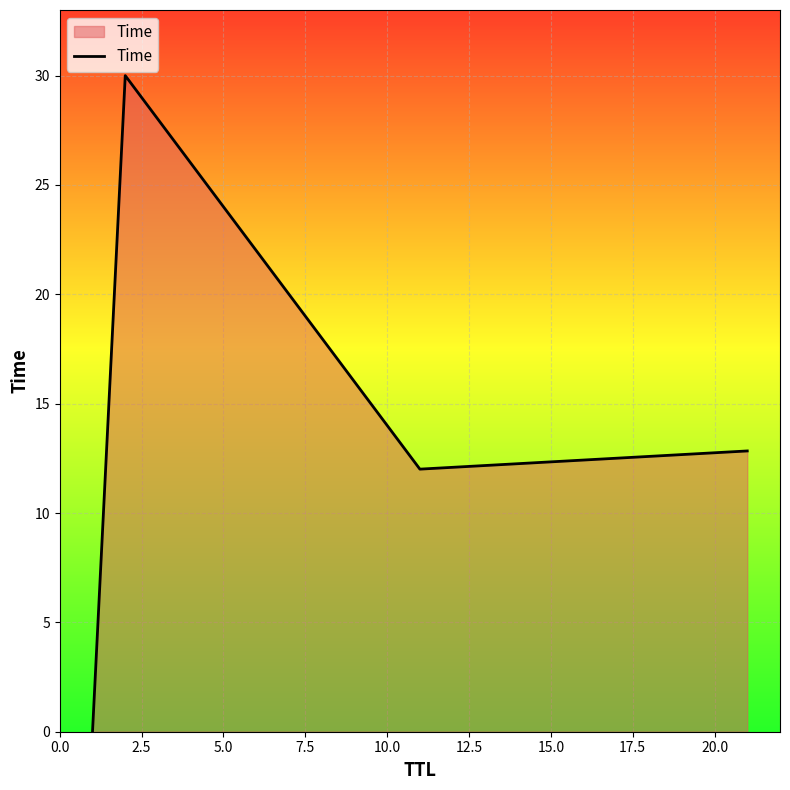

True or false: the data has more than 2 interior local peaks.

False